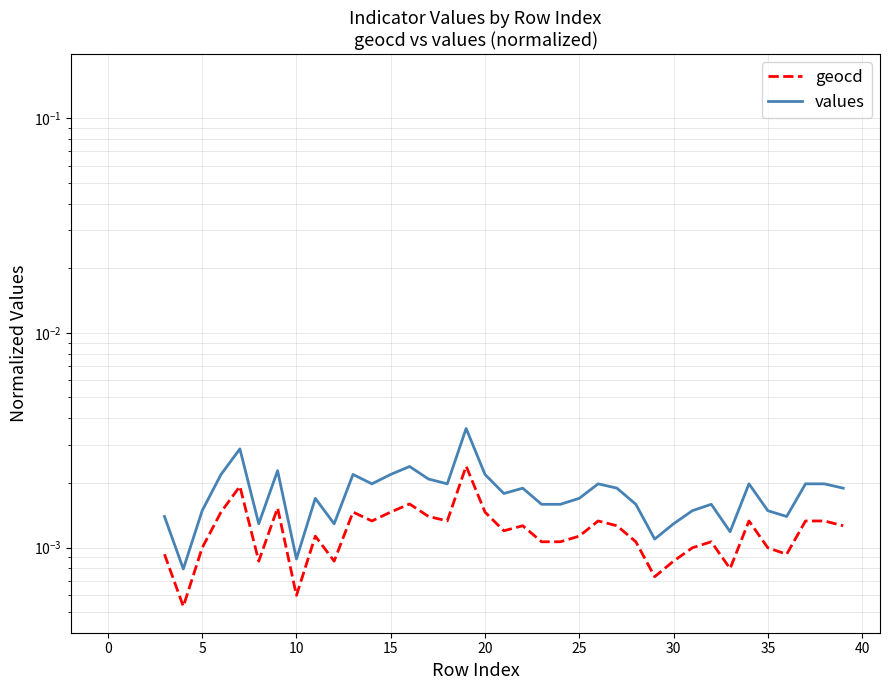

The value of geocd at 20 is 0.0. True or false?

True